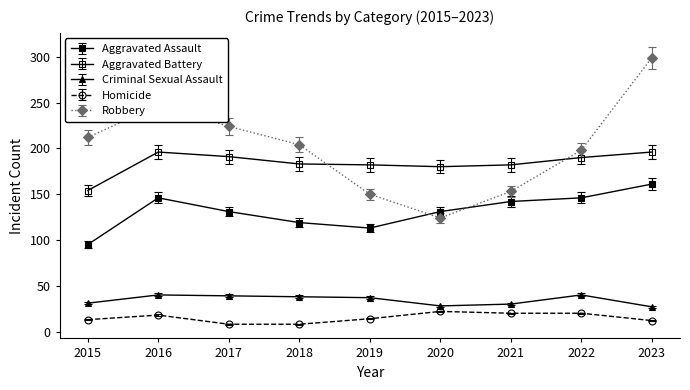

What is the sum of all Aggravated Battery values?

1654.0